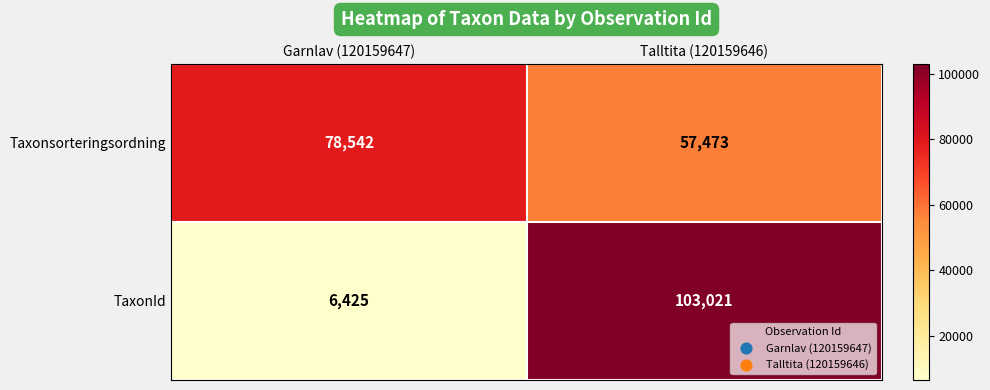

Reading right to left, list all the values displayed in this chart.

Taxonsorteringsordning: Talltita (120159646)=57473	Garnlav (120159647)=78542
TaxonId: Talltita (120159646)=103021	Garnlav (120159647)=6425